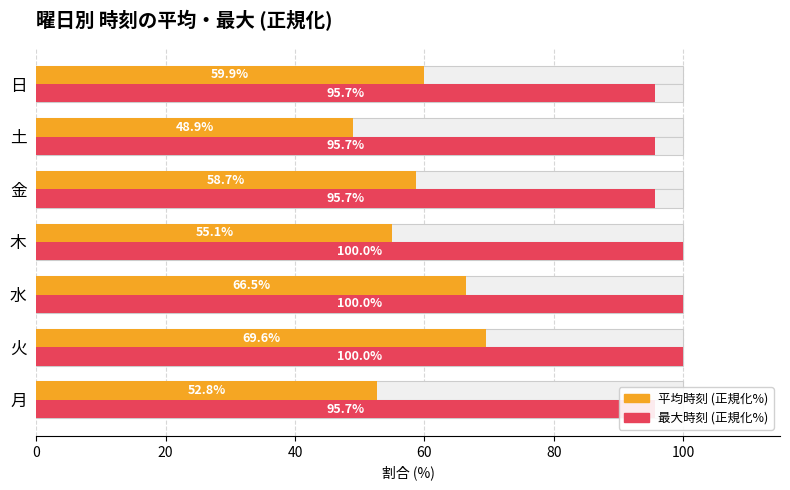

Which series has the largest range (max minus min)?

平均時刻 (正規化%)